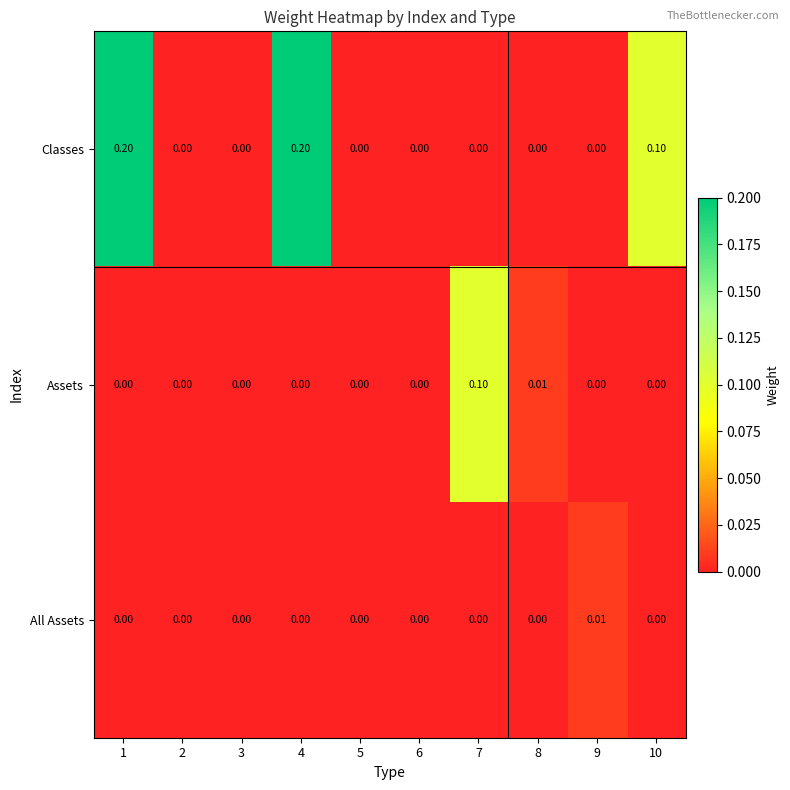

Which series changed the most between 2 and 7?

Assets